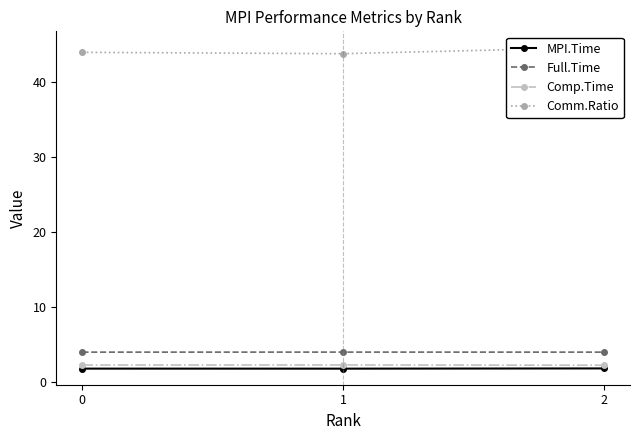

Which series has the largest range (max minus min)?

Comm.Ratio